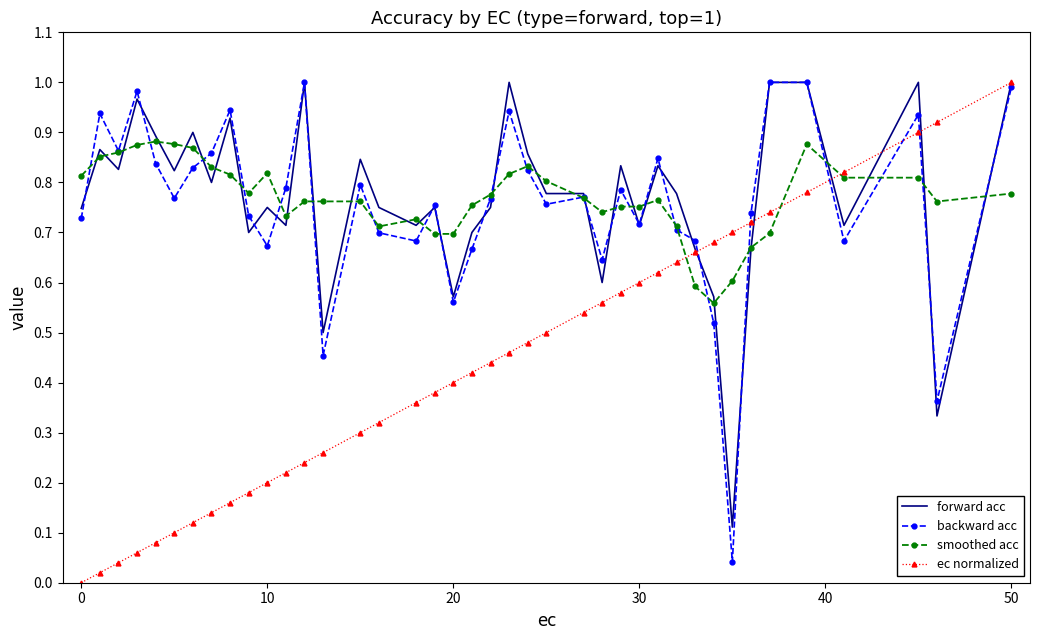

What is the value of the forward acc point at the 24th from the left?

0.8